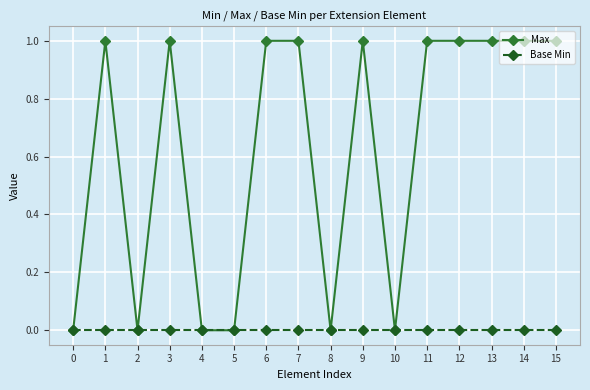

What is the value of the Max point at the 8th from the left?

1